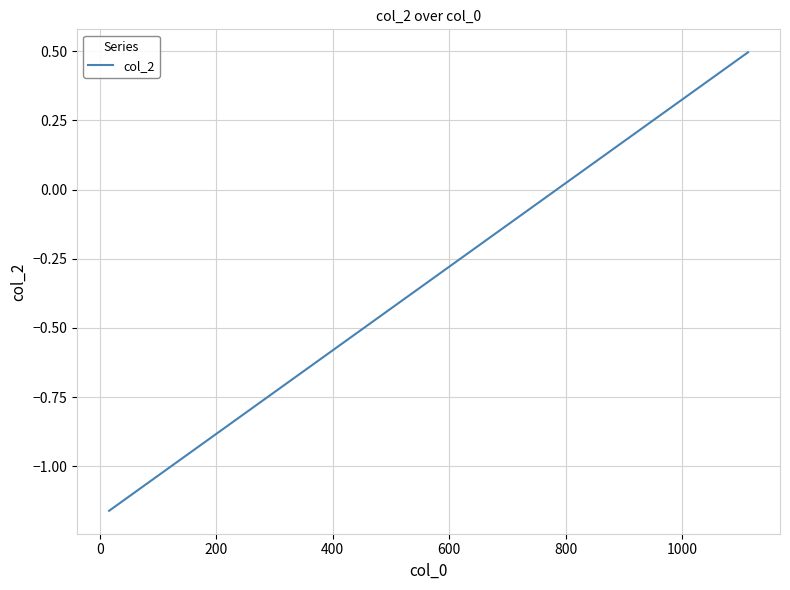

What is the difference between the maximum and minimum values?

1.7